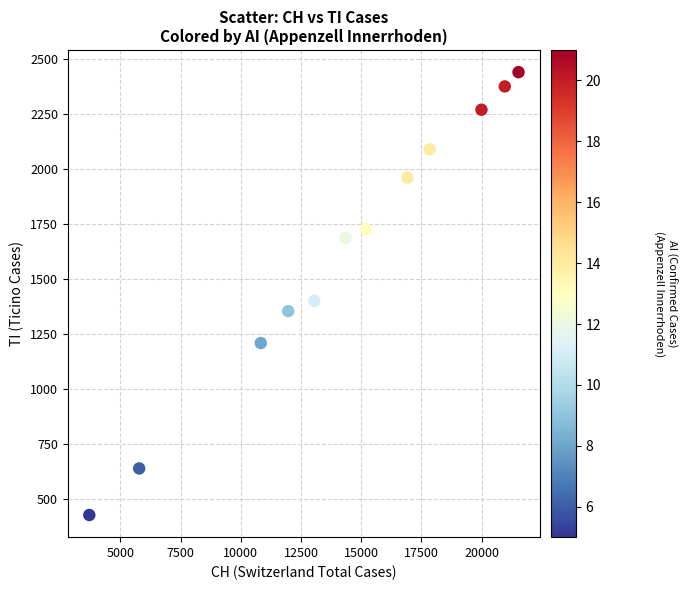

What is the range of X values (max minus min)?

17825